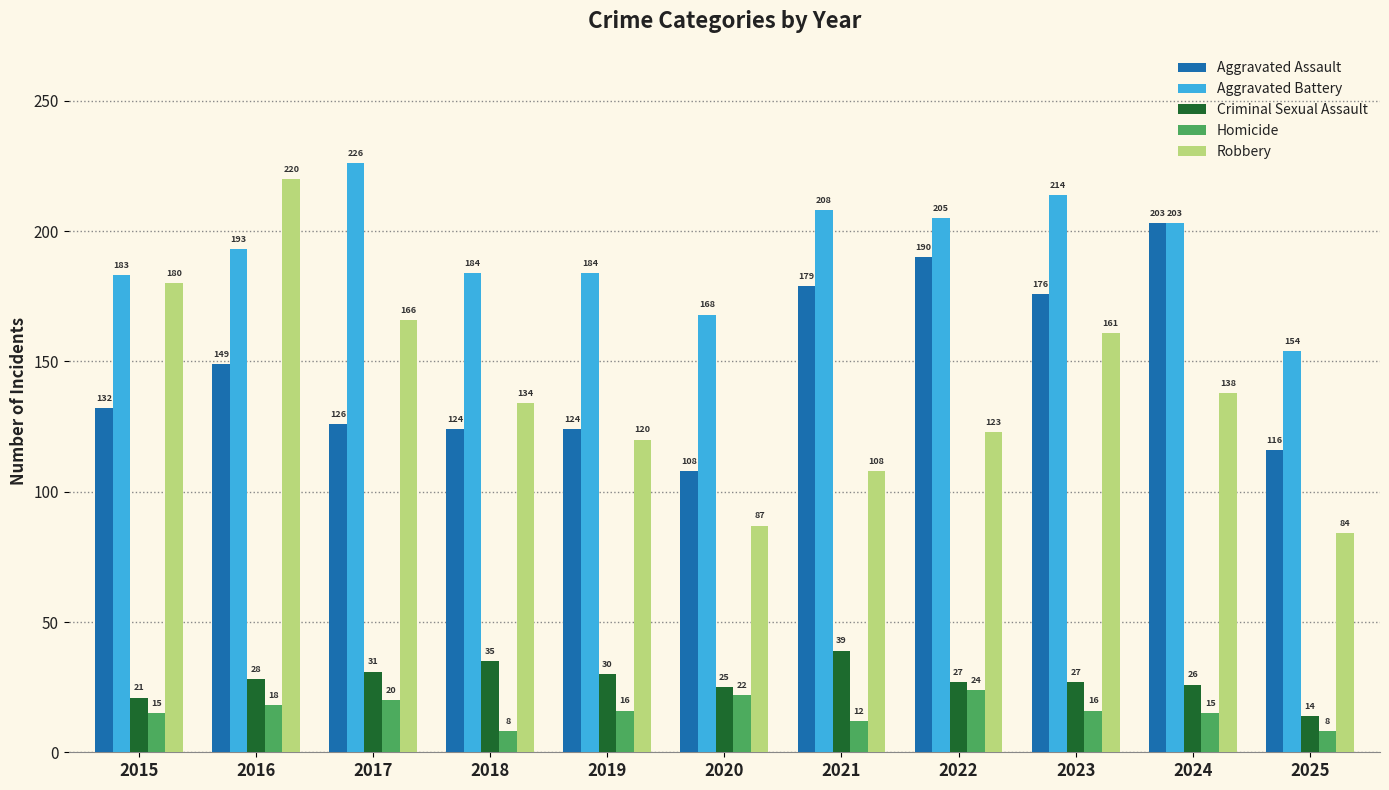

Which category has the lowest value in the Aggravated Assault series?

2020